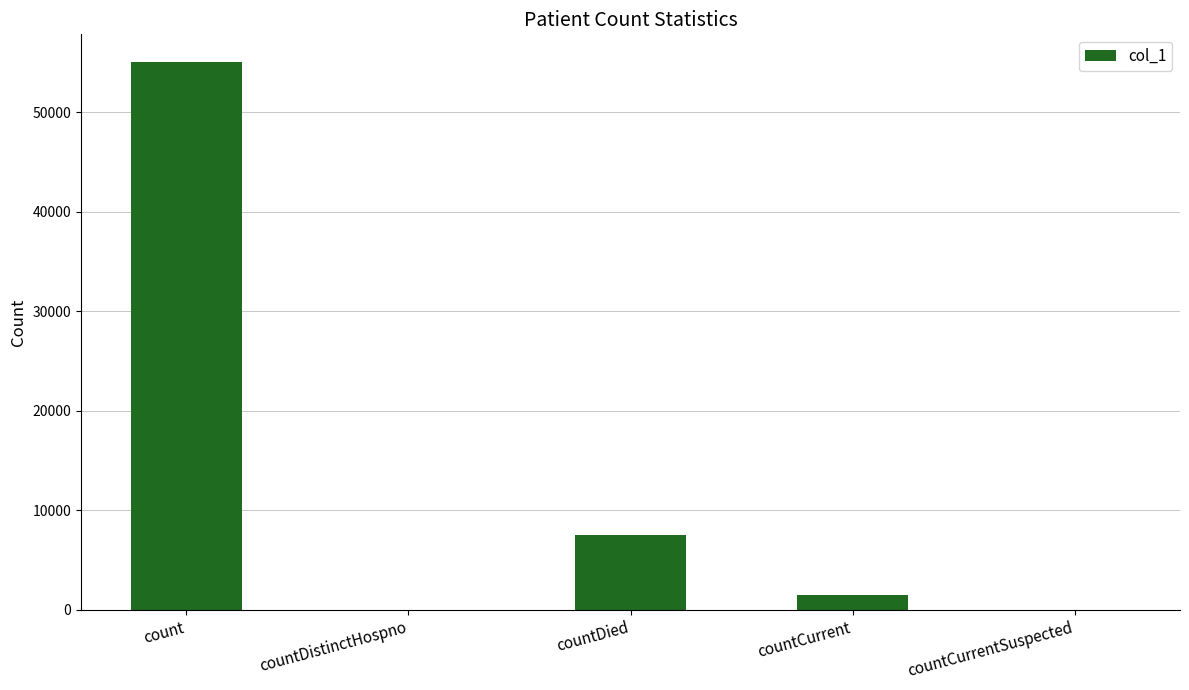

What is the maximum value shown in the chart?

55082